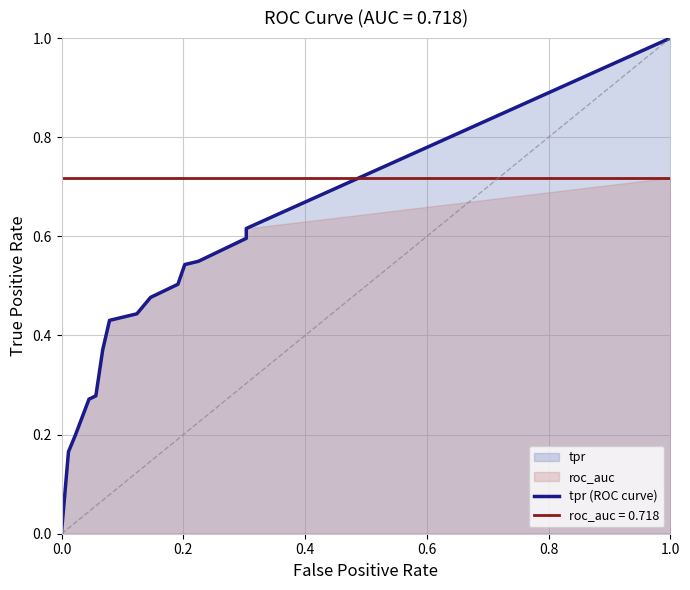

What is the label of the 17th point from the left?

16